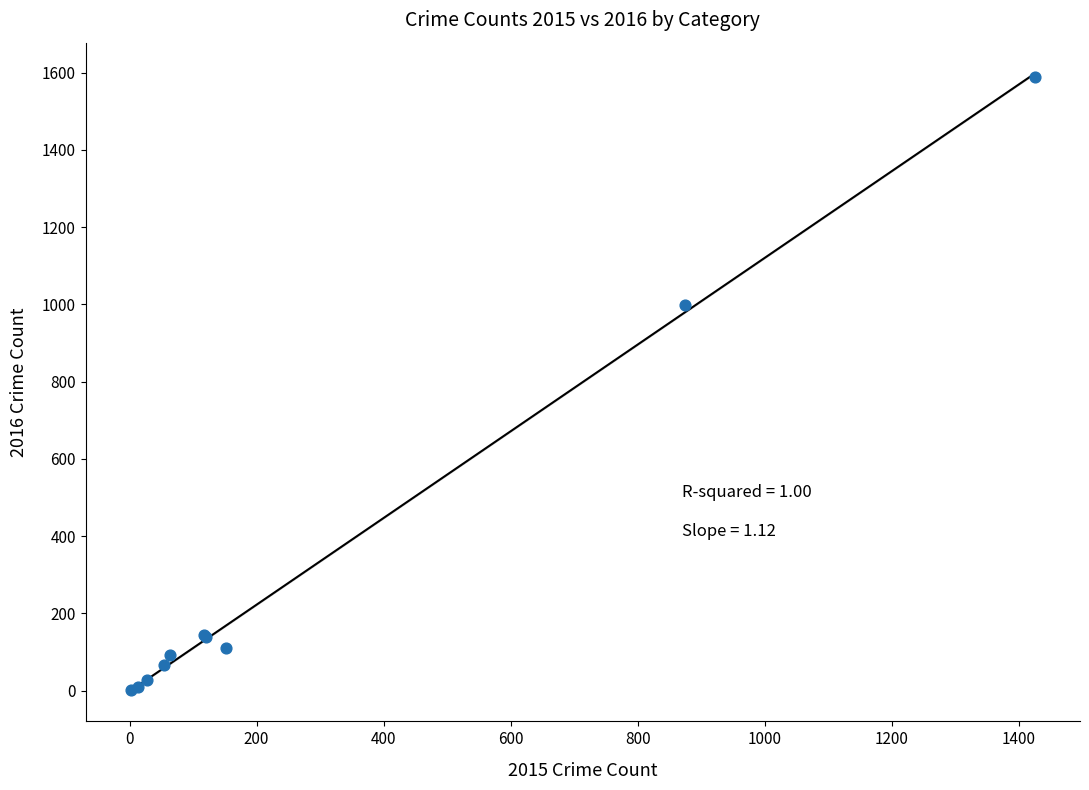

What Y value in the scatter plot is closest to 795?

999